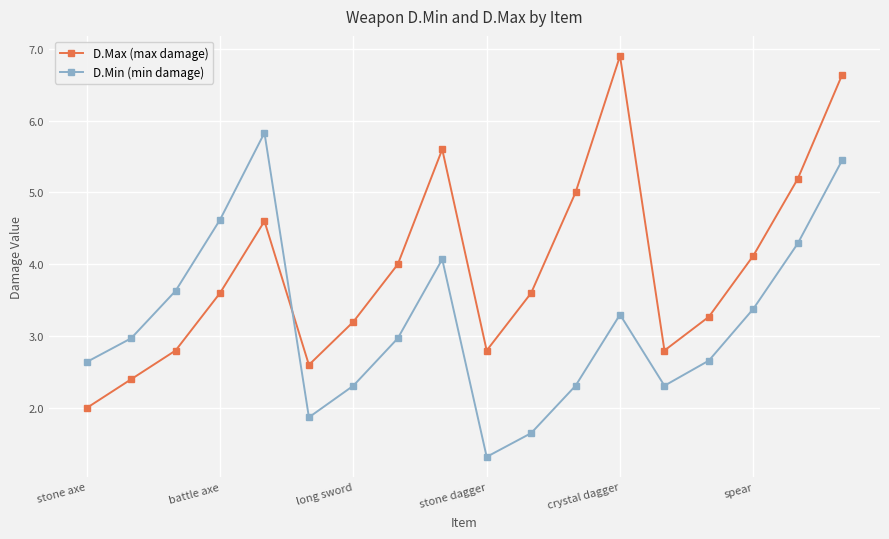

Which series has the largest total across all categories?

D.Max (max damage)